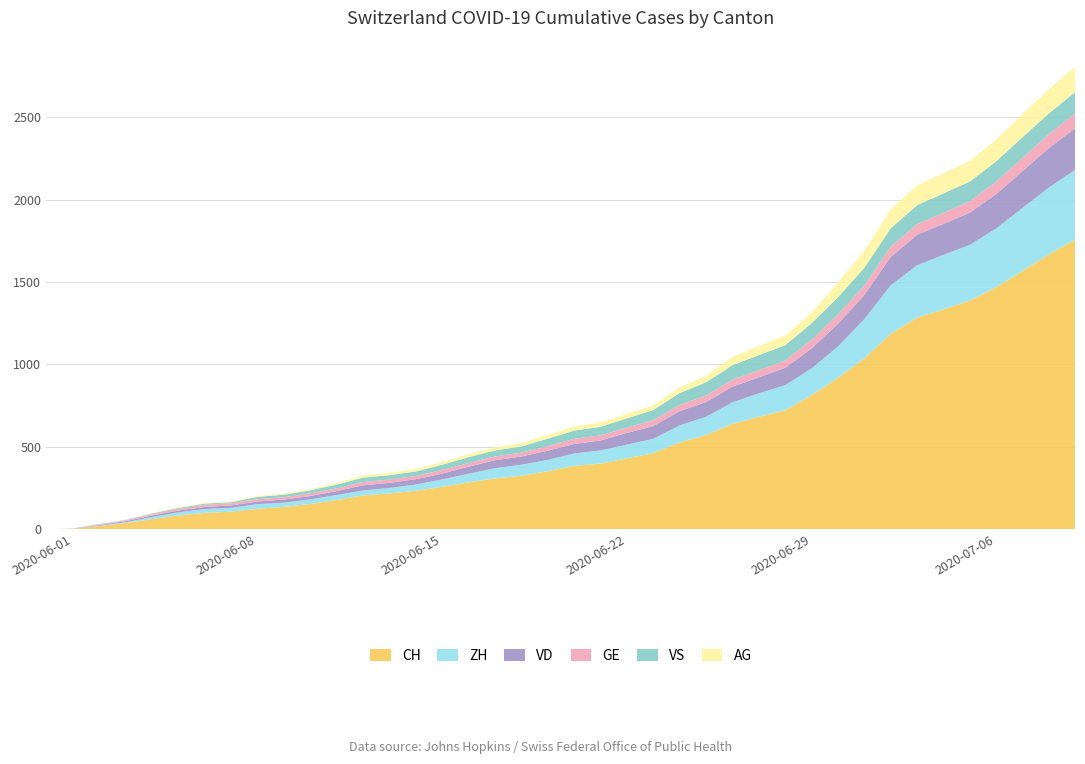

Reading left to right, transcribe all the data shown in this chart.

CH: 0	3	20	38	62	84	100	107	125	136	154	178	206	218	234	258	285	309	325	353	385	399	431	462	528	572	640	683	722	814	919	1037	1186	1285	1335	1388	1469	1568	1669	1758
ZH: 0	0	2	5	13	19	23	23	28	26	28	30	30	33	38	45	52	62	67	68	75	80	83	87	103	111	130	142	153	162	190	238	294	317	330	338	357	382	405	424
VD: 0	0	4	6	9	11	13	15	16	19	20	24	31	31	32	35	43	48	50	56	58	60	71	77	86	89	95	97	105	121	138	147	172	185	188	195	208	224	240	252
GE: 0	1	4	6	8	10	13	13	14	14	16	16	20	20	20	22	22	23	23	27	31	31	32	36	38	40	43	43	44	52	56	57	62	64	67	69	76	80	84	92
VS: 0	1	2	2	4	6	7	7	14	15	19	23	27	27	27	32	36	37	38	46	50	52	56	62	72	80	88	92	93	101	105	108	112	116	118	120	123	126	126	128
AG: 0	0	0	1	3	3	5	5	5	7	7	10	13	14	16	17	18	18	21	23	26	26	28	28	35	40	50	55	59	65	88	103	116	120	123	125	132	140	147	153